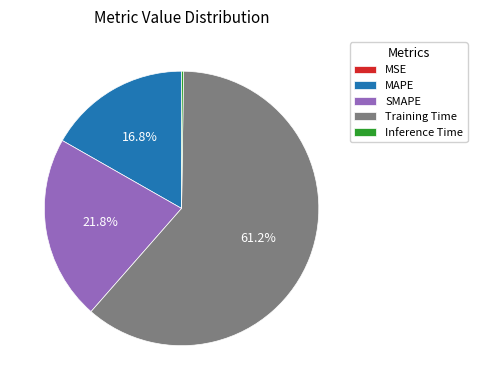

What portion of the pie excludes Training Time?

38.8%